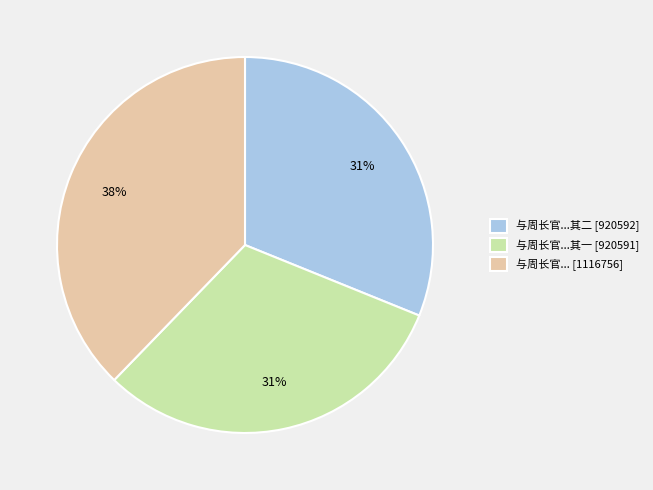

Is there any slice that represents more than half of the pie?

No